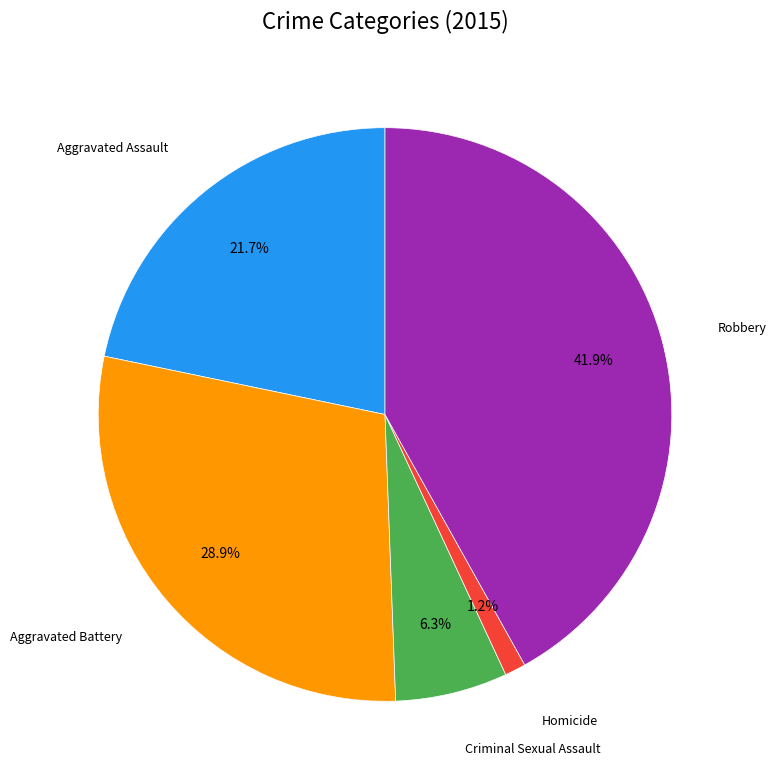

What portion of the pie excludes Criminal Sexual Assault?

93.7%